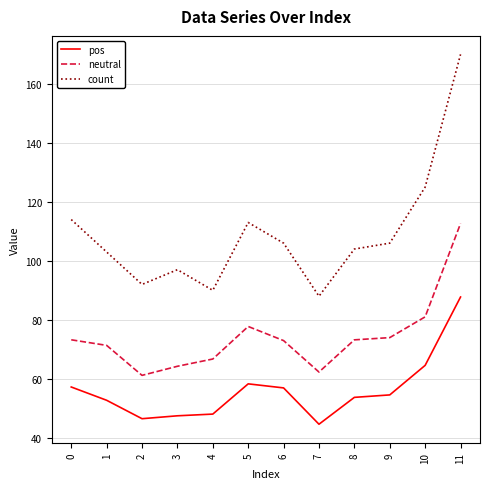

True or false: count and pos cross at least once.

False